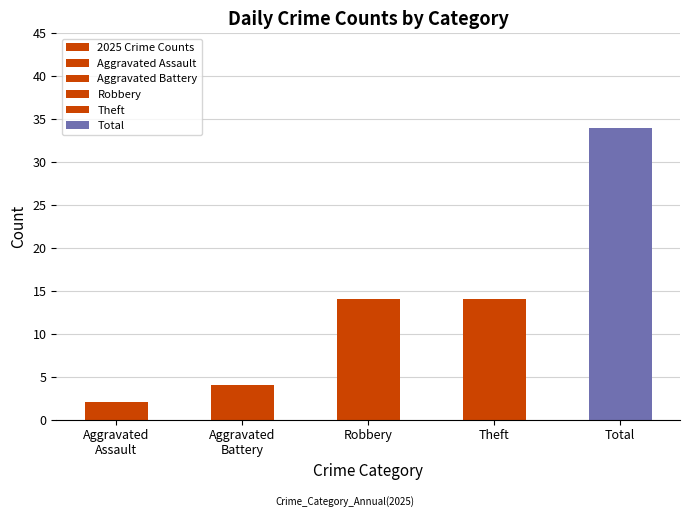

What is the difference between the values at Total and Robbery?

20